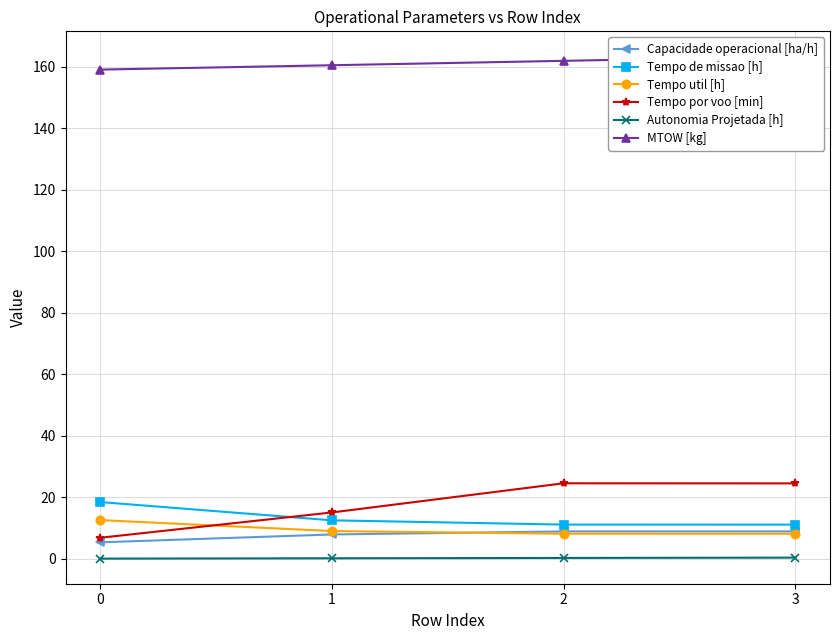

How many data points in Tempo de missao [h] are less than 12?

2